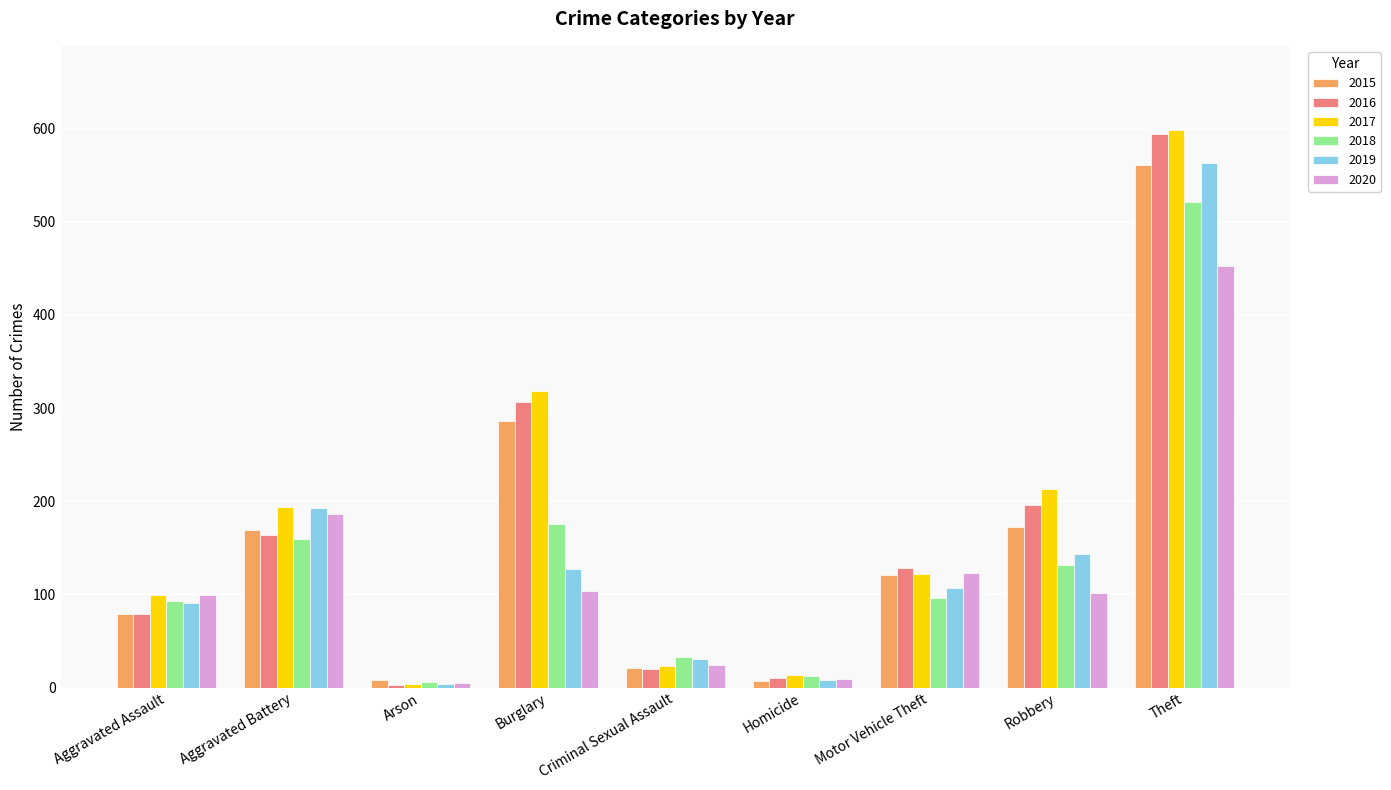

At how many categories does at least one series exceed 259?

2